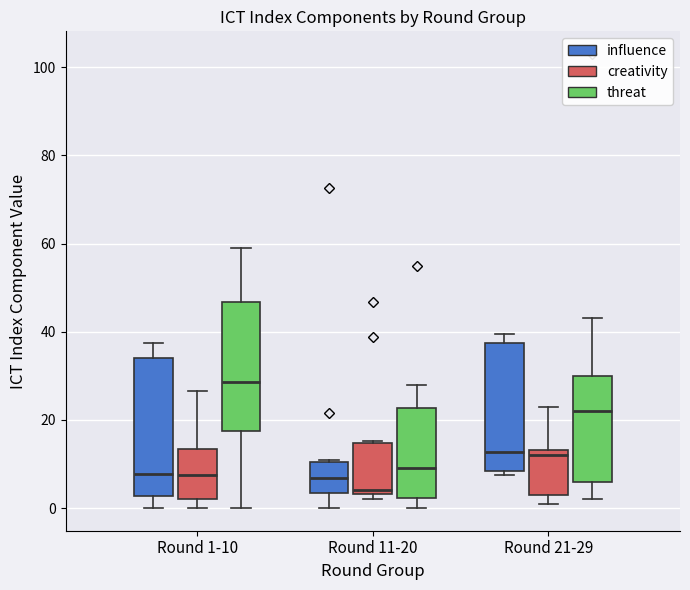

Which box has the highest median line?

Round 1-10 (threat)